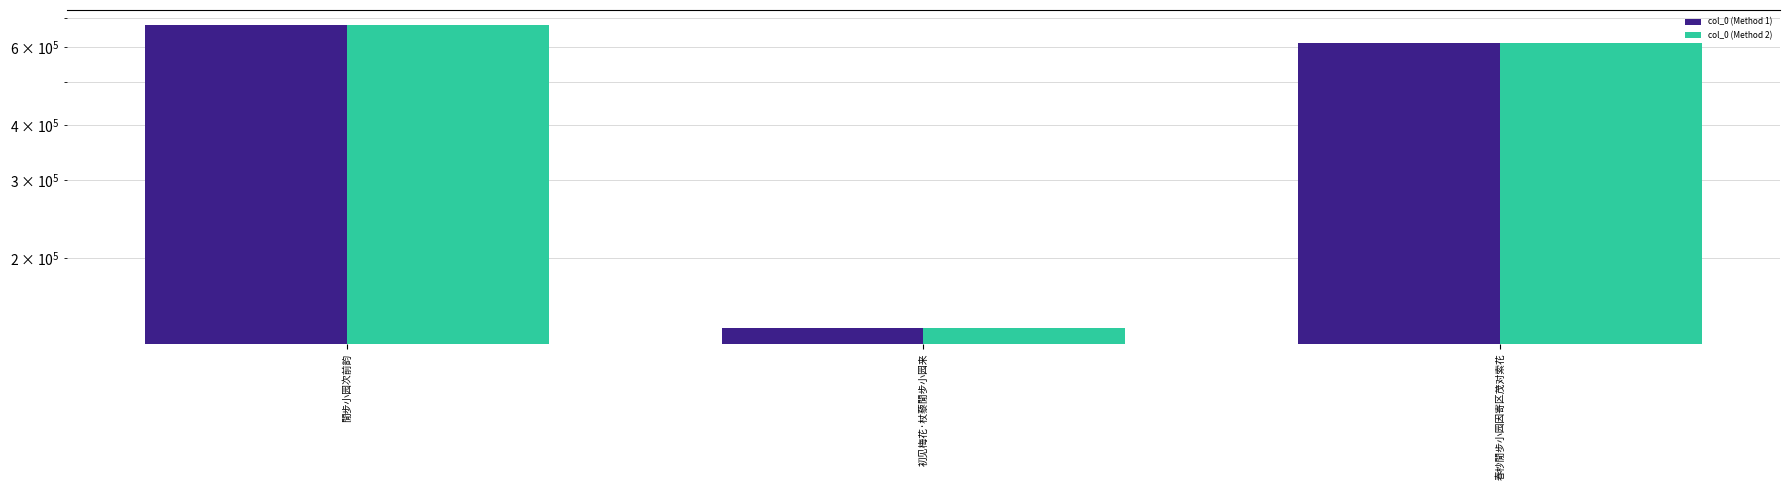

What is the average value of the col_0 (Method 1) series?

475283